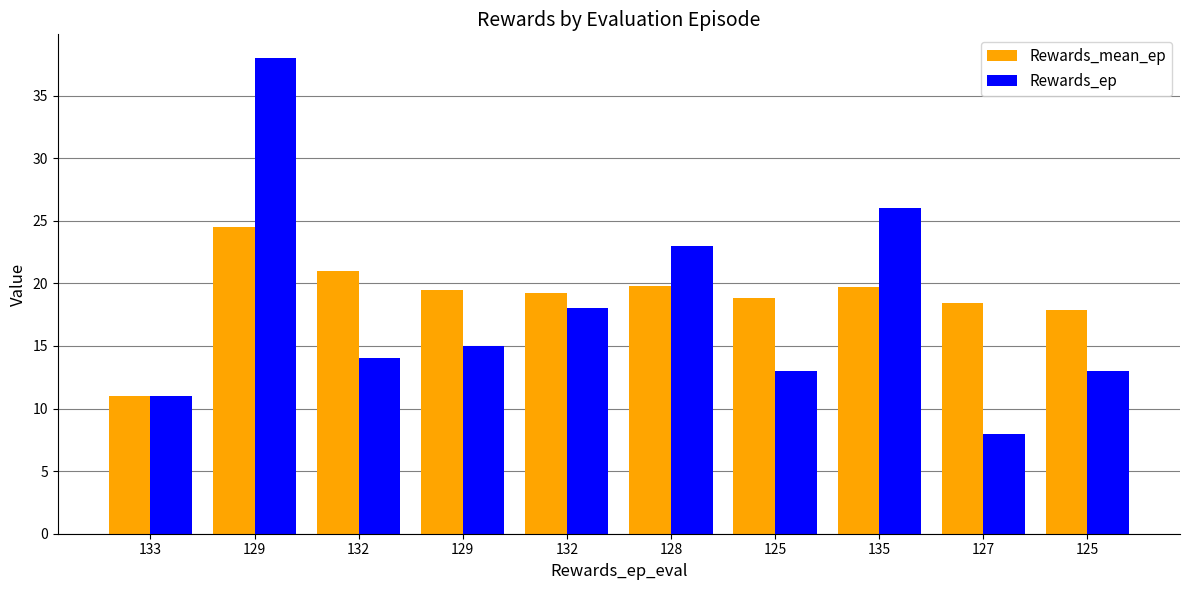

How many distinct data groups are displayed?

2